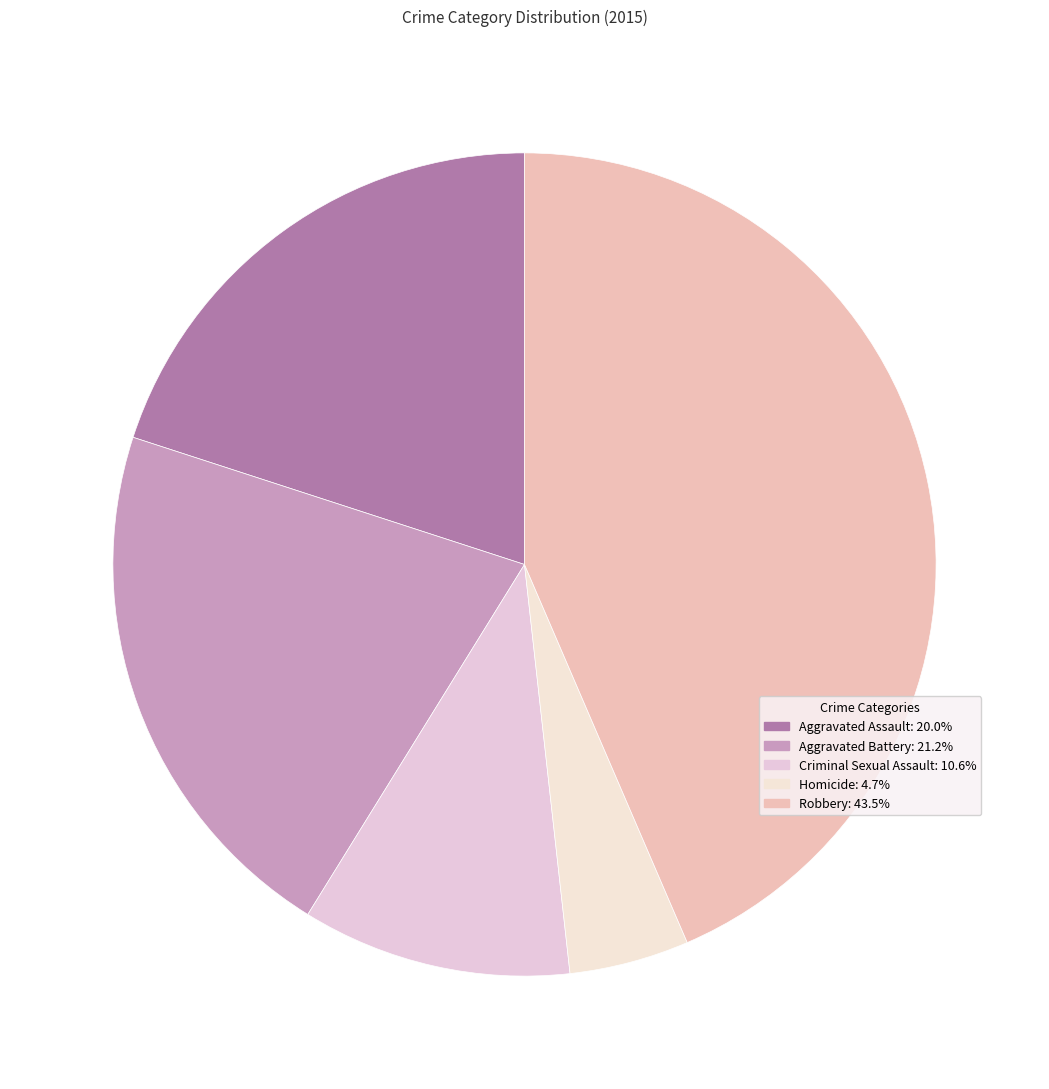

To the nearest percent, what percentage of the pie is Robbery?

44%